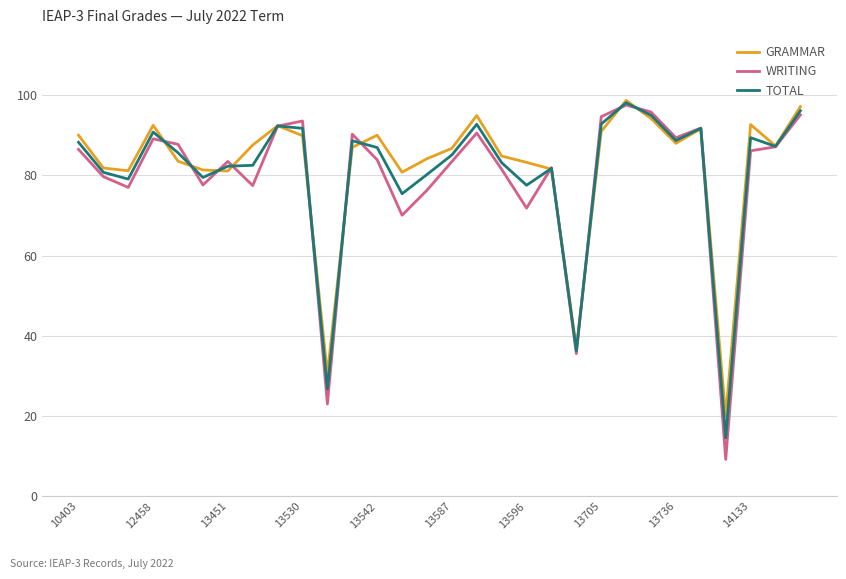

Which series has the largest range (max minus min)?

WRITING